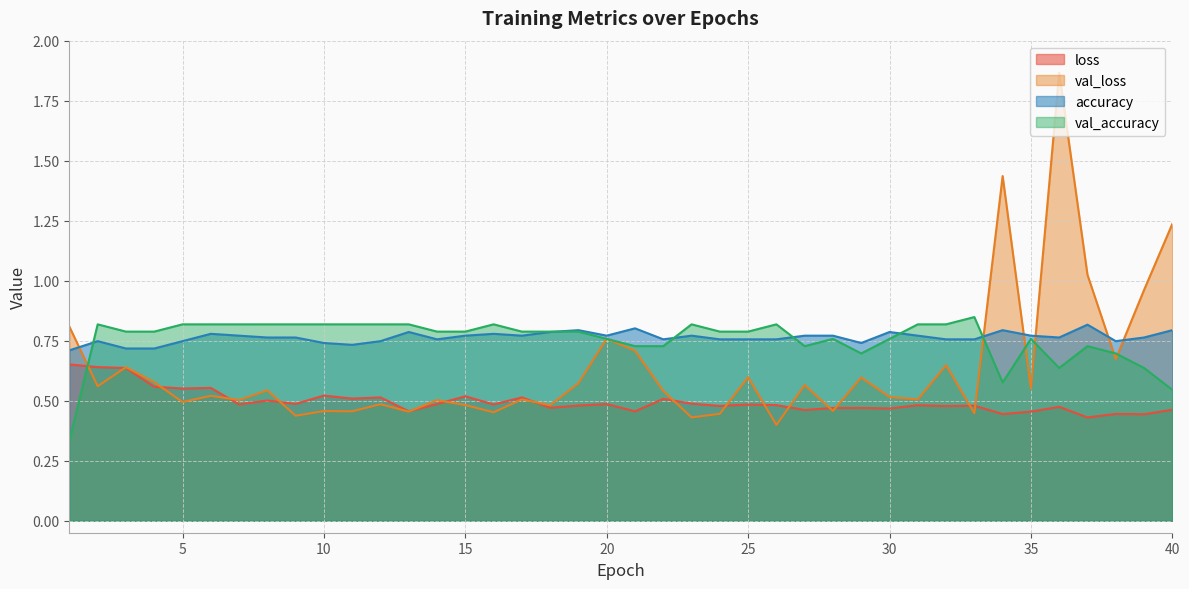

Reading left to right, transcribe all the data shown in this chart.

loss: 0.7	0.6	0.6	0.6	0.6	0.6	0.5	0.5	0.5	0.5	0.5	0.5	0.5	0.5	0.5	0.5	0.5	0.5	0.5	0.5	0.5	0.5	0.5	0.5	0.5	0.5	0.5	0.5	0.5	0.5	0.5	0.5	0.5	0.4	0.5	0.5	0.4	0.4	0.4	0.5
val_loss: 0.8	0.6	0.6	0.6	0.5	0.5	0.5	0.5	0.4	0.5	0.5	0.5	0.5	0.5	0.5	0.5	0.5	0.5	0.6	0.8	0.7	0.5	0.4	0.4	0.6	0.4	0.6	0.5	0.6	0.5	0.5	0.6	0.4	1.4	0.6	1.9	1.0	0.7	1.0	1.2
accuracy: 0.7	0.7	0.7	0.7	0.7	0.8	0.8	0.8	0.8	0.7	0.7	0.7	0.8	0.8	0.8	0.8	0.8	0.8	0.8	0.8	0.8	0.8	0.8	0.8	0.8	0.8	0.8	0.8	0.7	0.8	0.8	0.8	0.8	0.8	0.8	0.8	0.8	0.7	0.8	0.8
val_accuracy: 0.3	0.8	0.8	0.8	0.8	0.8	0.8	0.8	0.8	0.8	0.8	0.8	0.8	0.8	0.8	0.8	0.8	0.8	0.8	0.8	0.7	0.7	0.8	0.8	0.8	0.8	0.7	0.8	0.7	0.8	0.8	0.8	0.8	0.6	0.8	0.6	0.7	0.7	0.6	0.5